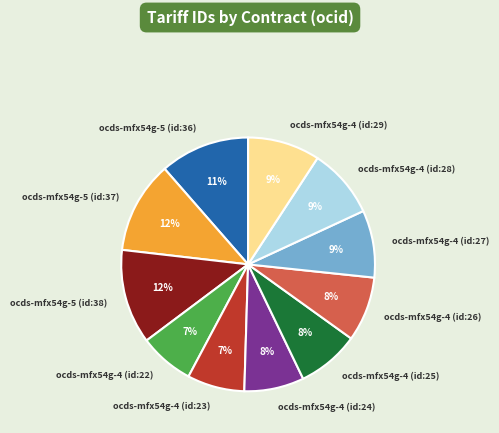

Count the number of slices in the pie.

11